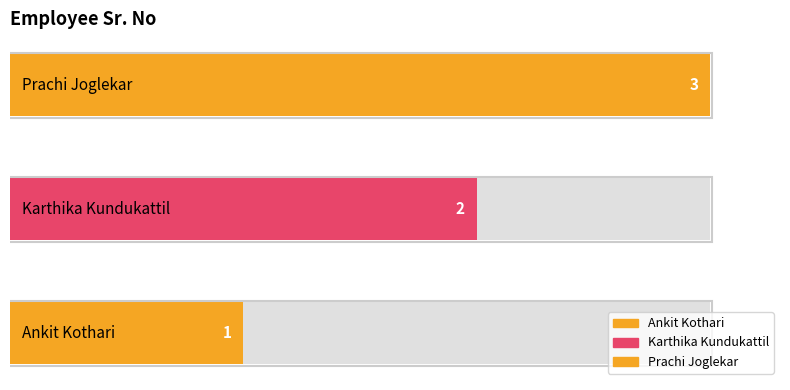

At which label is the value closest to 2?

Karthika Kundukattil